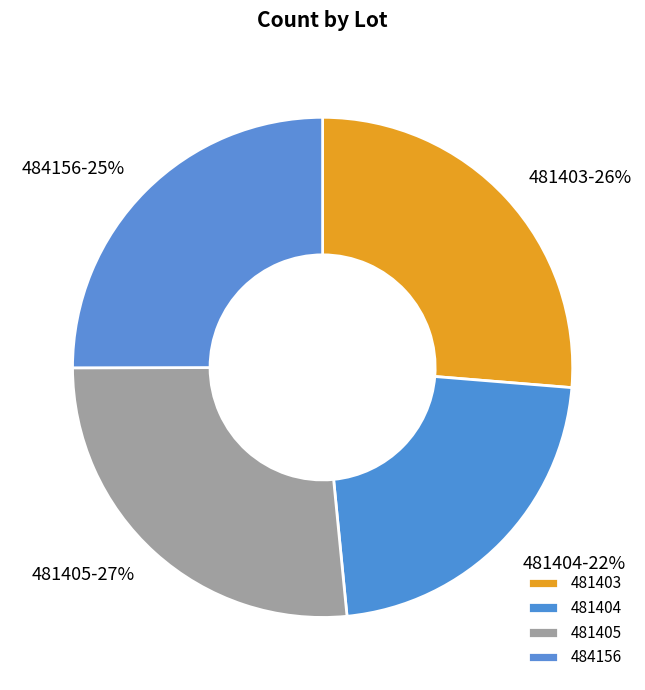

True or false: 484156 accounts for 11% of the total.

False